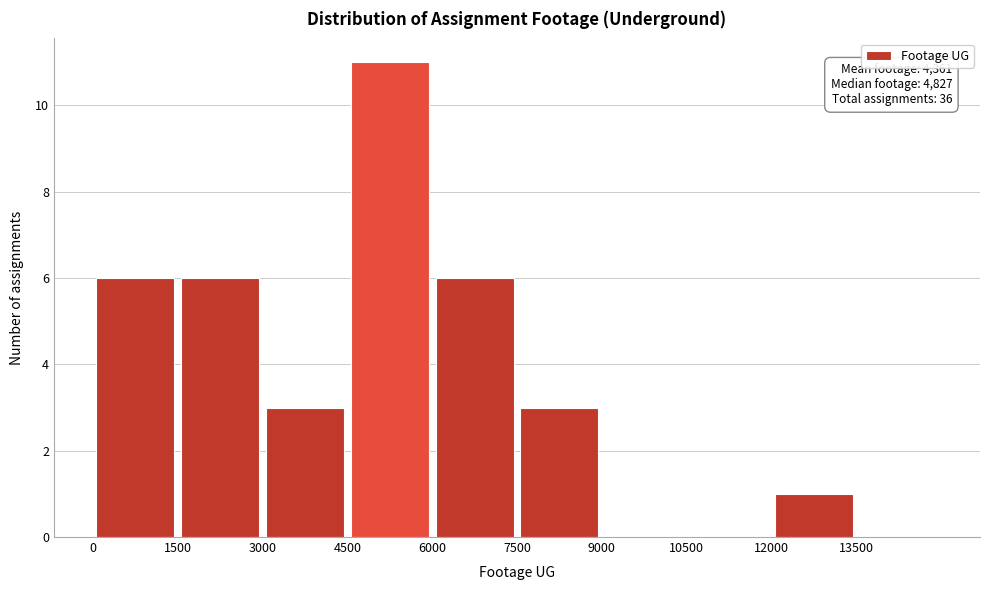

Which range on the x-axis has the tallest bar?

4500 to 6000